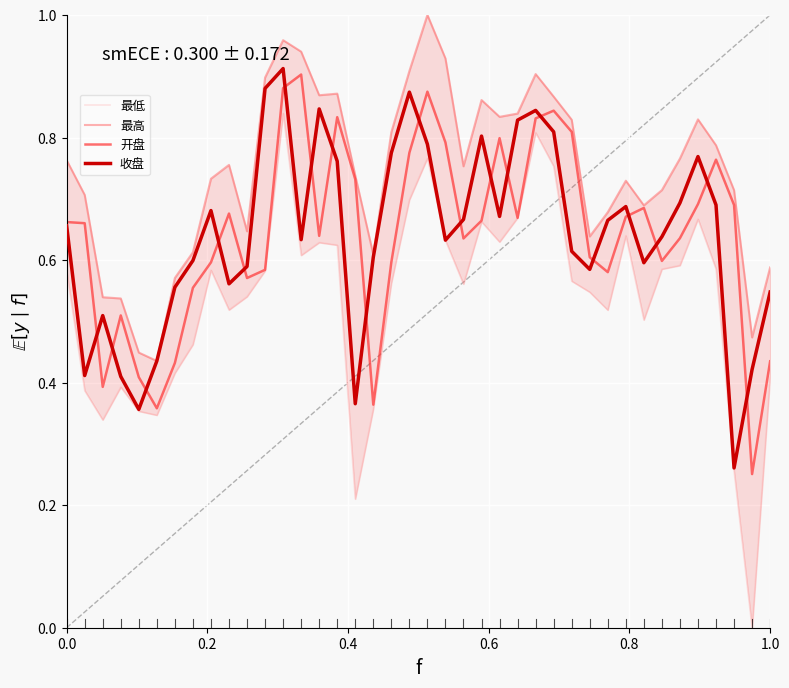

What is the maximum value for 最高?

1.0